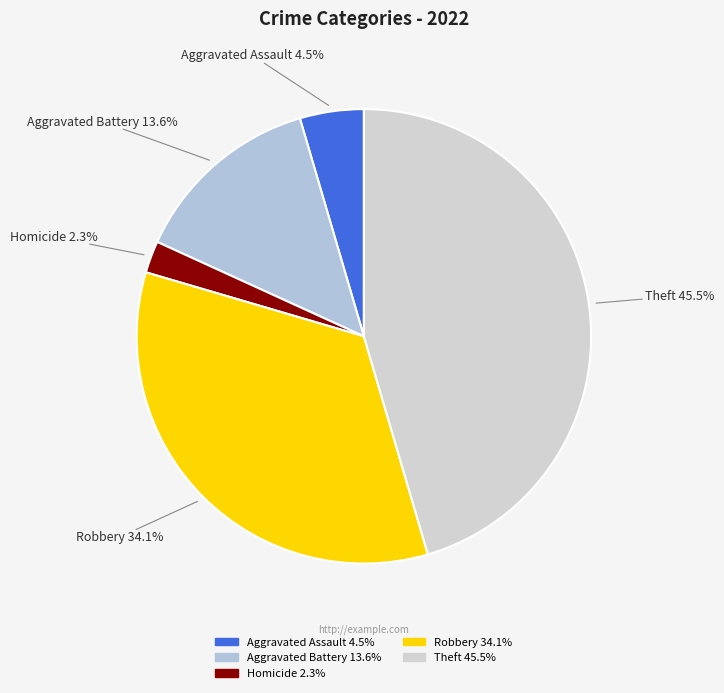

Does Robbery represent more than half of the total?

No